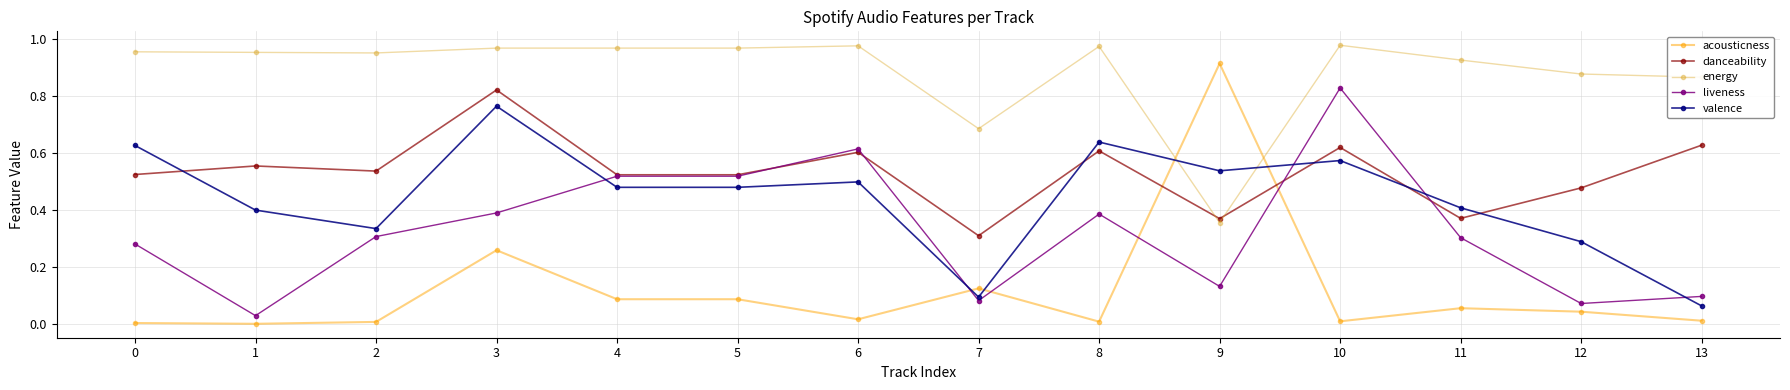

True or false: danceability has a value of 0.3 at 7.

True